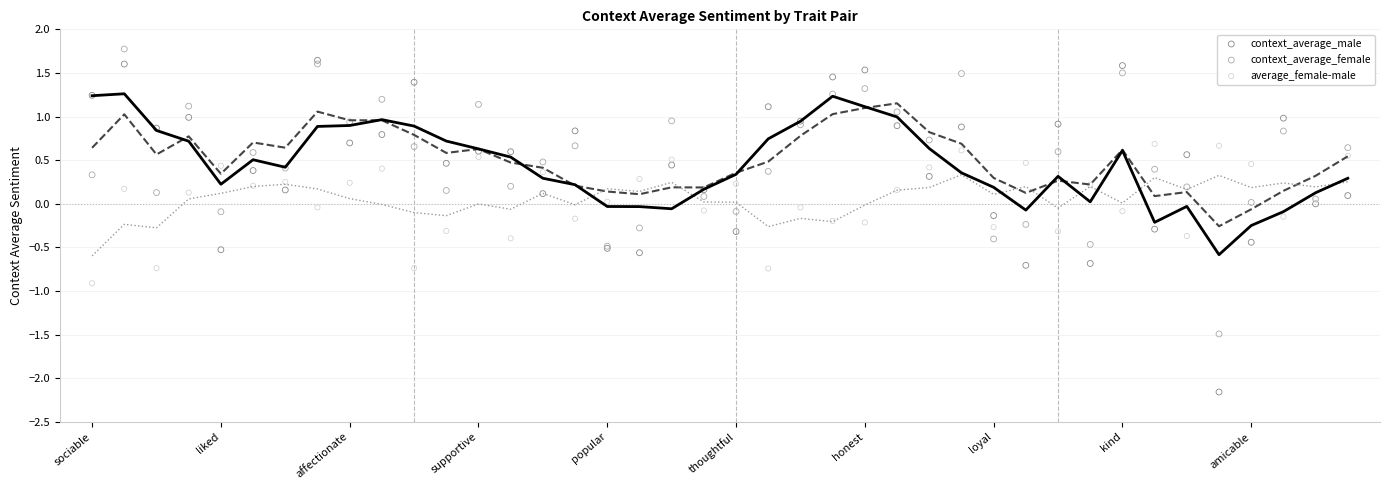

Which series reaches the minimum Y coordinate?

context_average_male